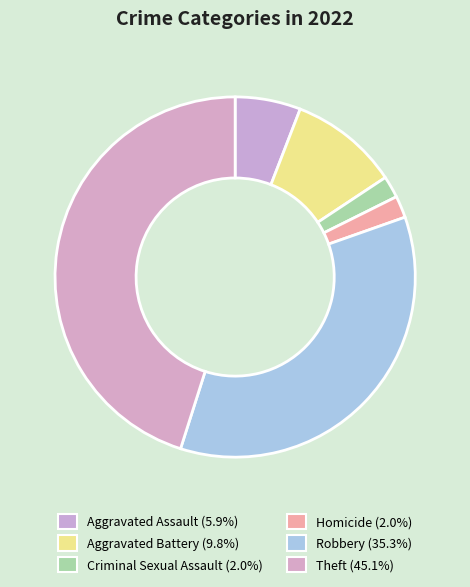

Does Homicide represent more than half of the total?

No